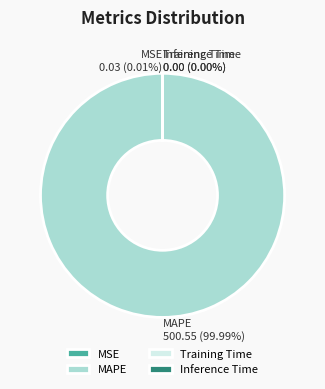

Rank the categories by value from lowest to highest.

Inference Time, Training Time, MSE, MAPE